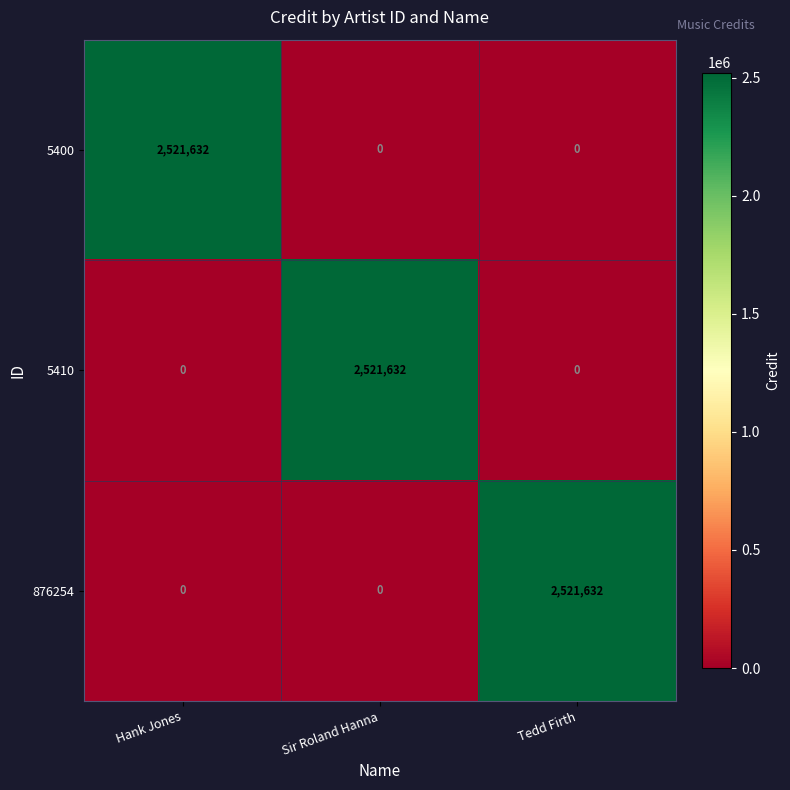

At which label does 5400 reach its peak?

Hank Jones